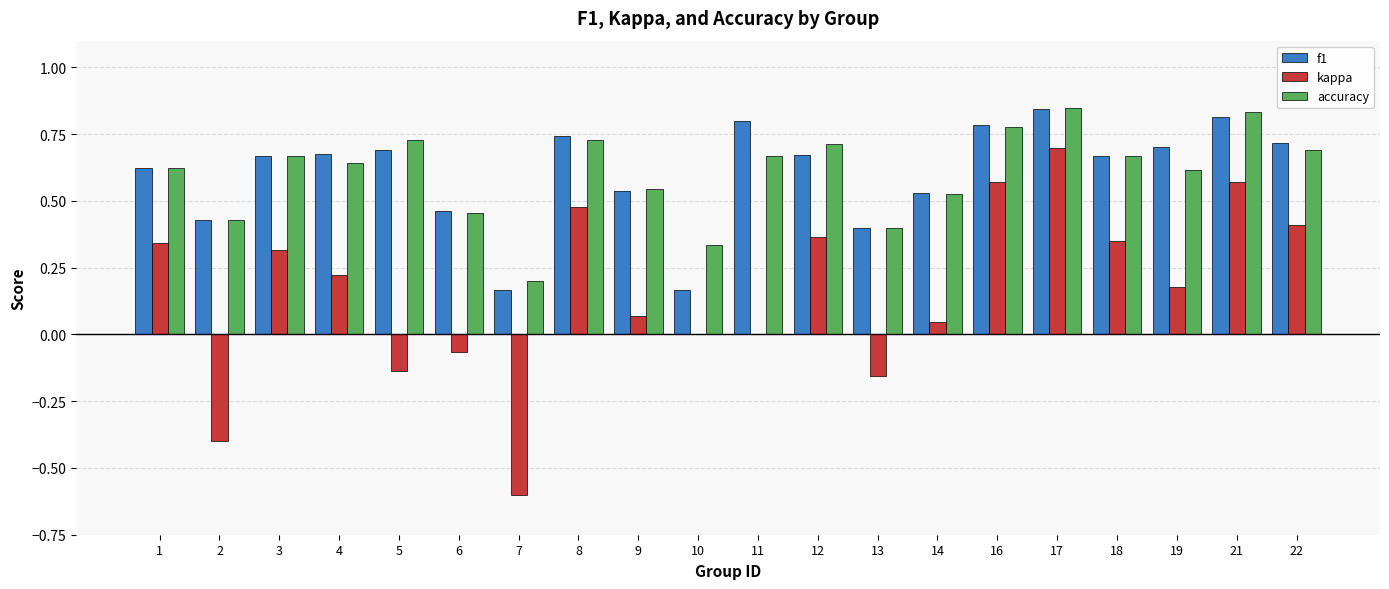

At which label is accuracy closest to 0?

7